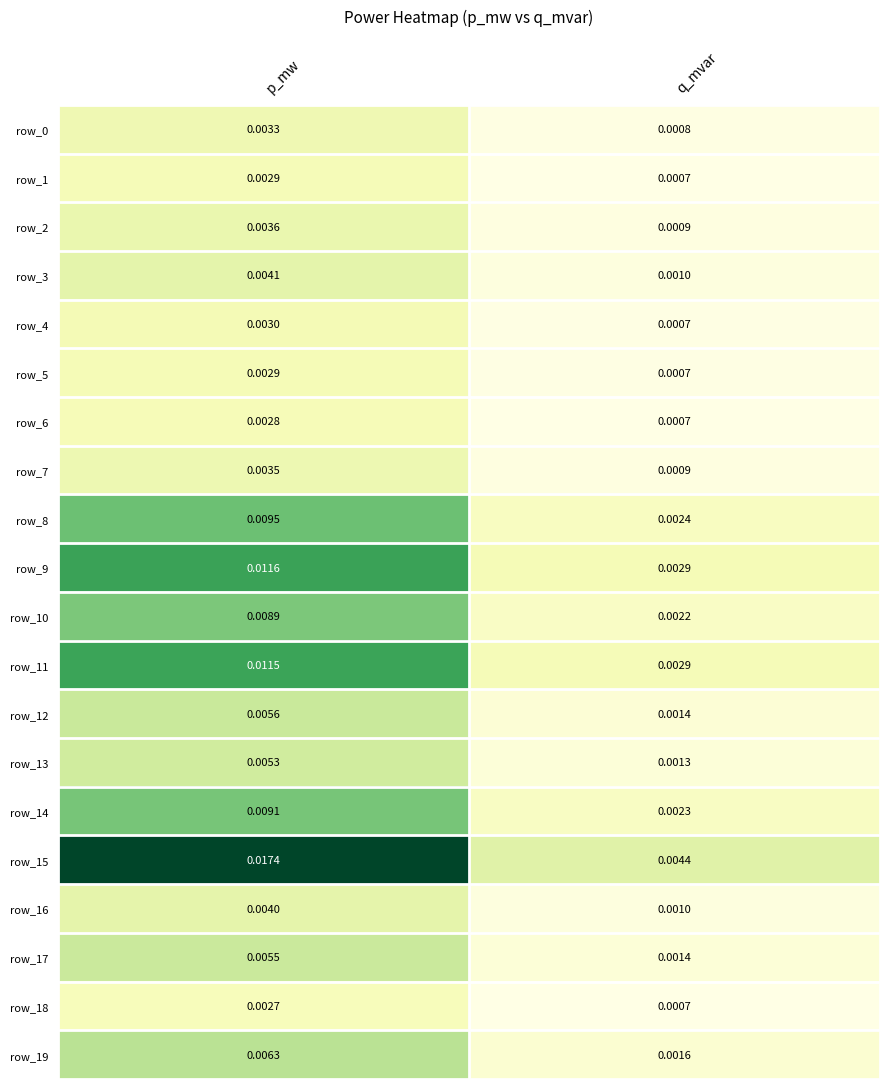

What is the total value across all series at p_mw?

0.1